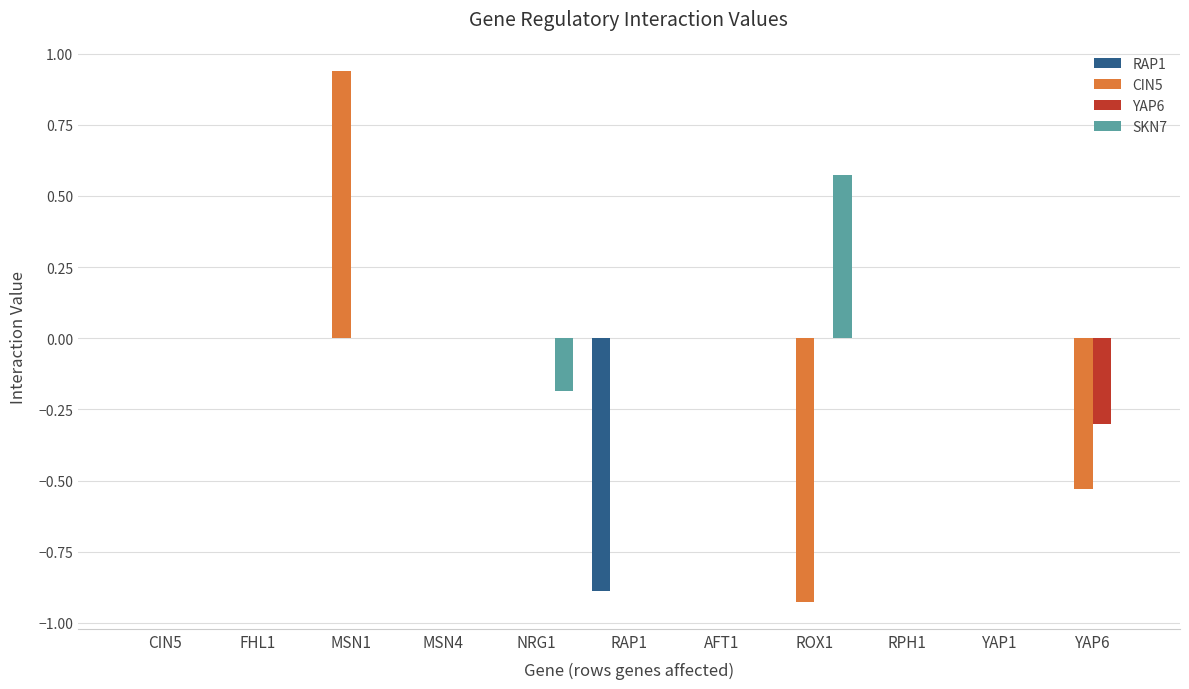

At which category is the sum across all series the highest?

MSN1